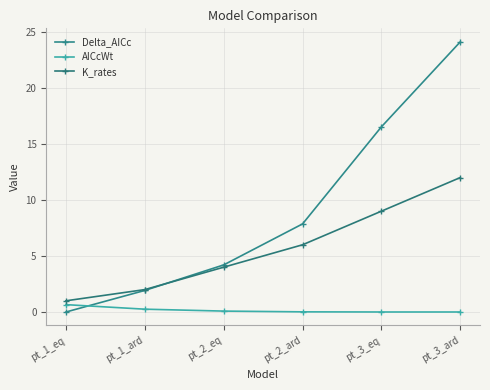

The value of Delta_AICc at pt_1_ard is 1.9. True or false?

True